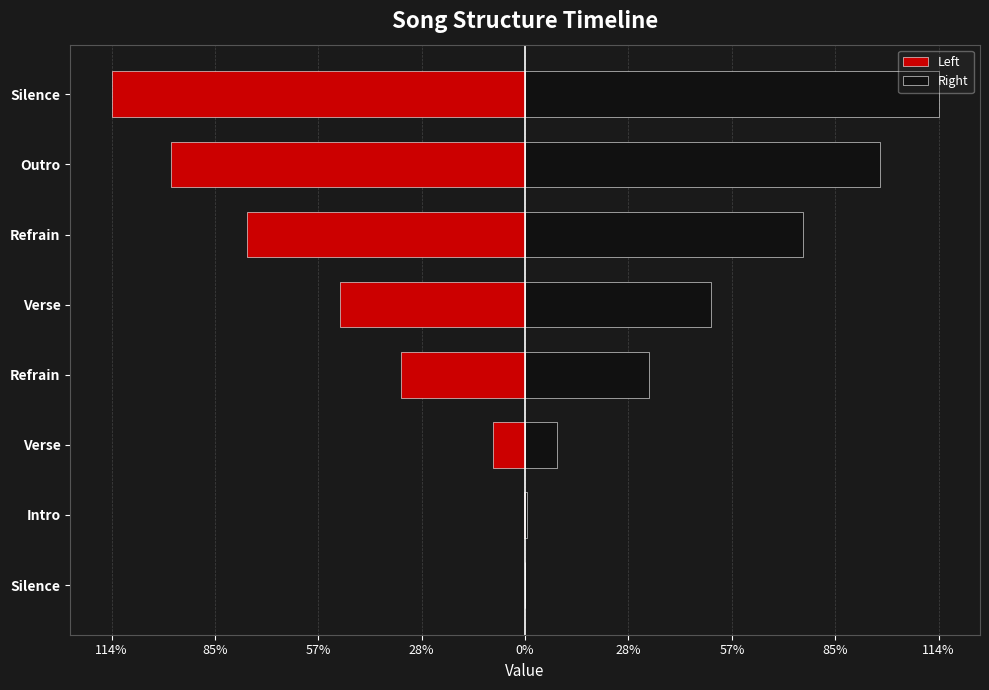

At how many categories does at least one series exceed 72?

3